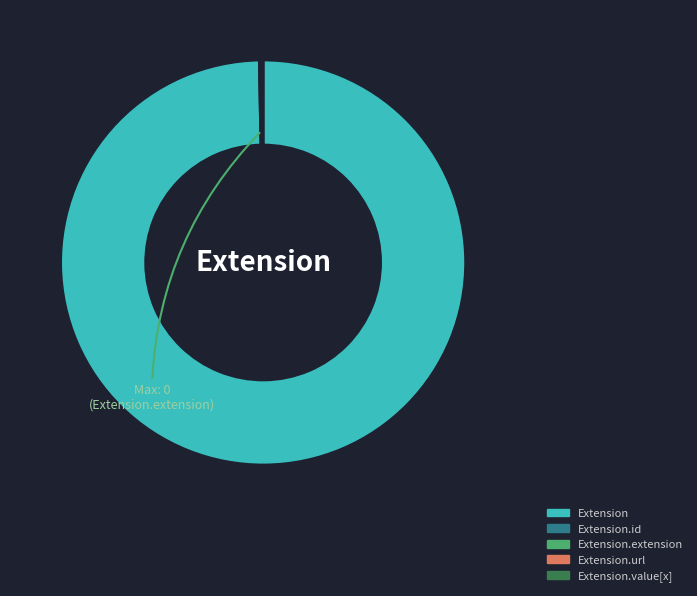

What is the majority slice?

Extension